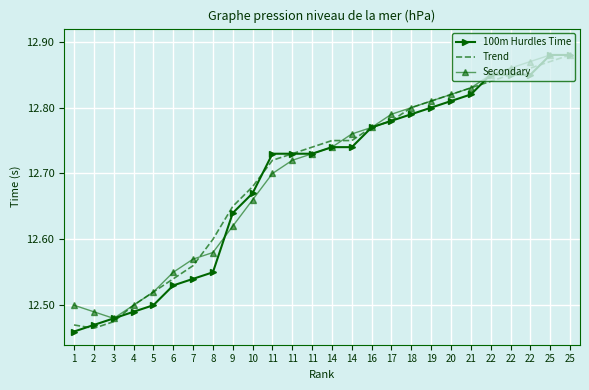

What are all the series names shown in the legend?

100m Hurdles Time, Trend, Secondary